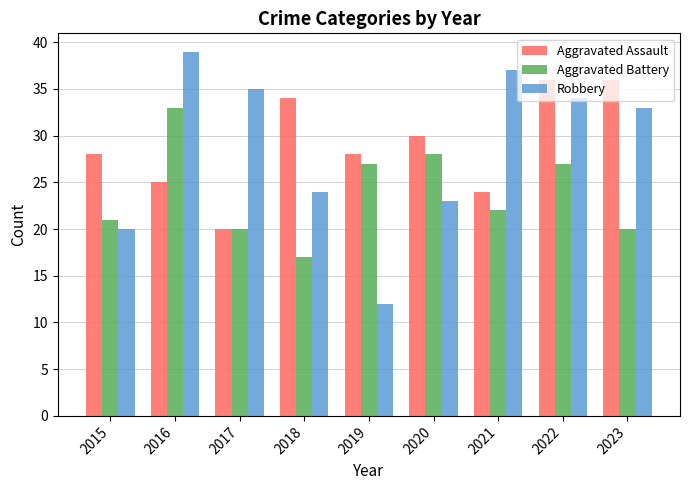

At how many categories does at least one series exceed 19?

9